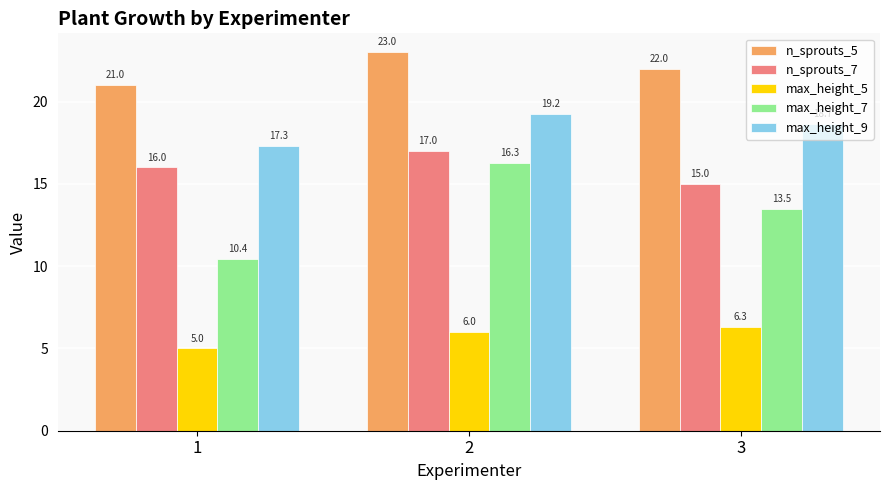

Is the value of n_sprouts_7 at 2 greater than the value of max_height_5 at 1?

Yes